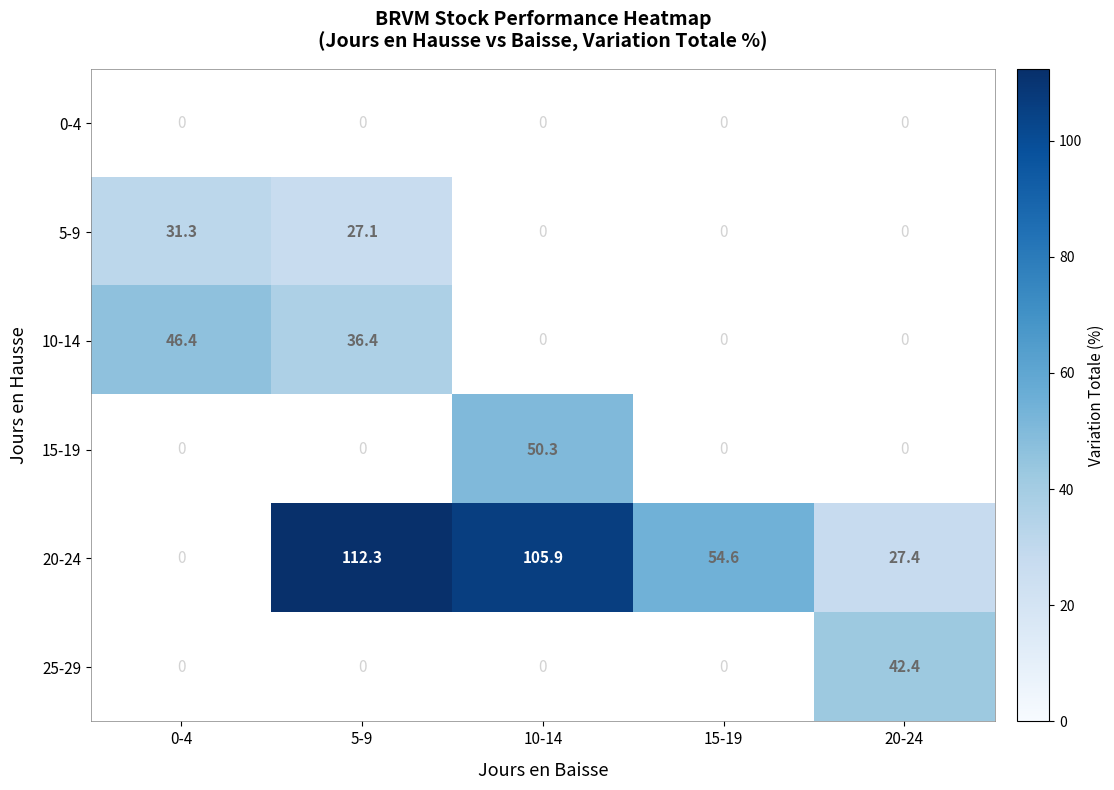

Which label corresponds to the smallest value in the chart?

5-9